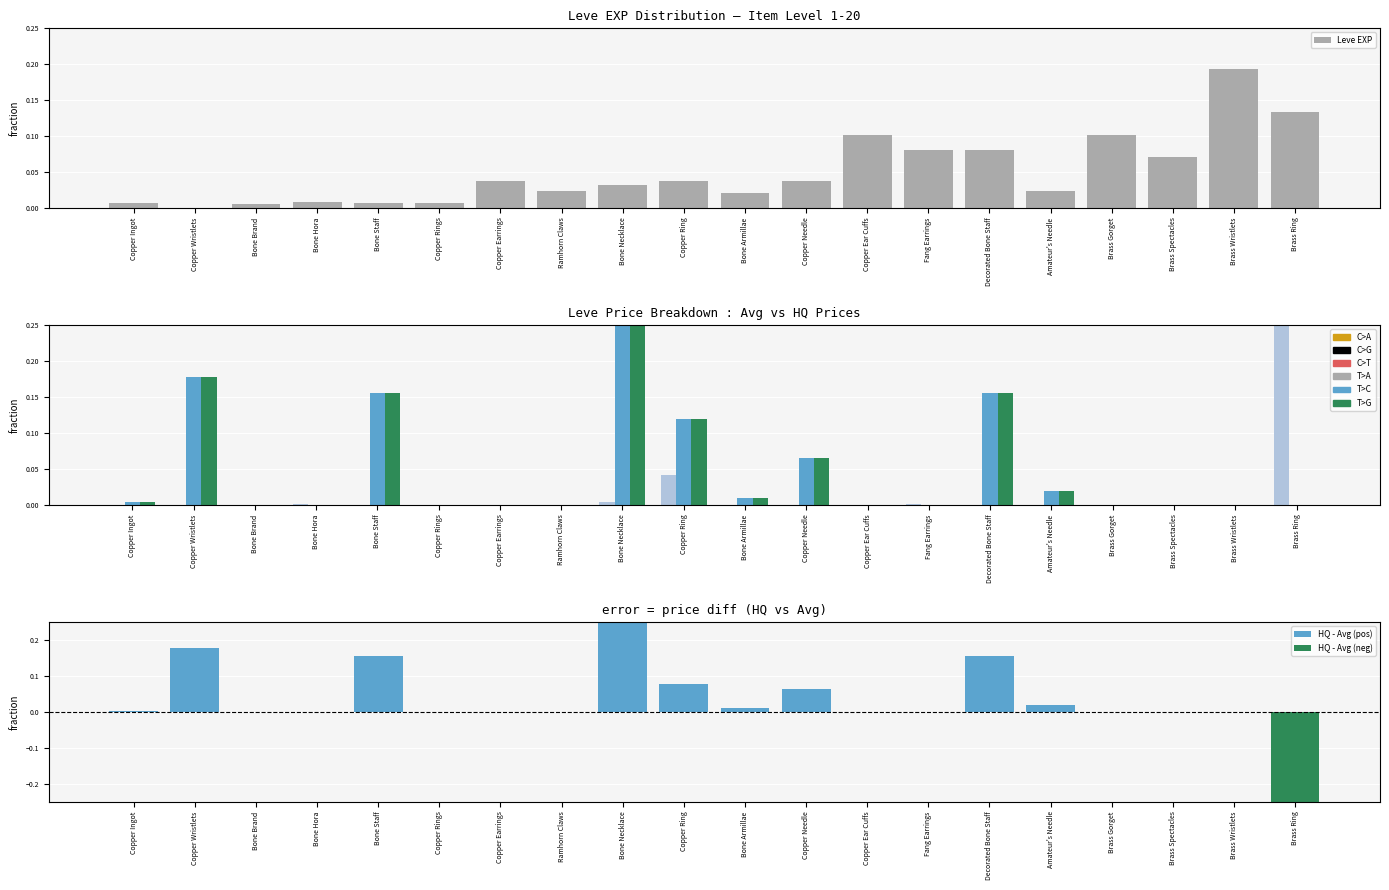

The HQ - Avg (neg) series shows 0.0 at Bone Armillae. True or false?

True